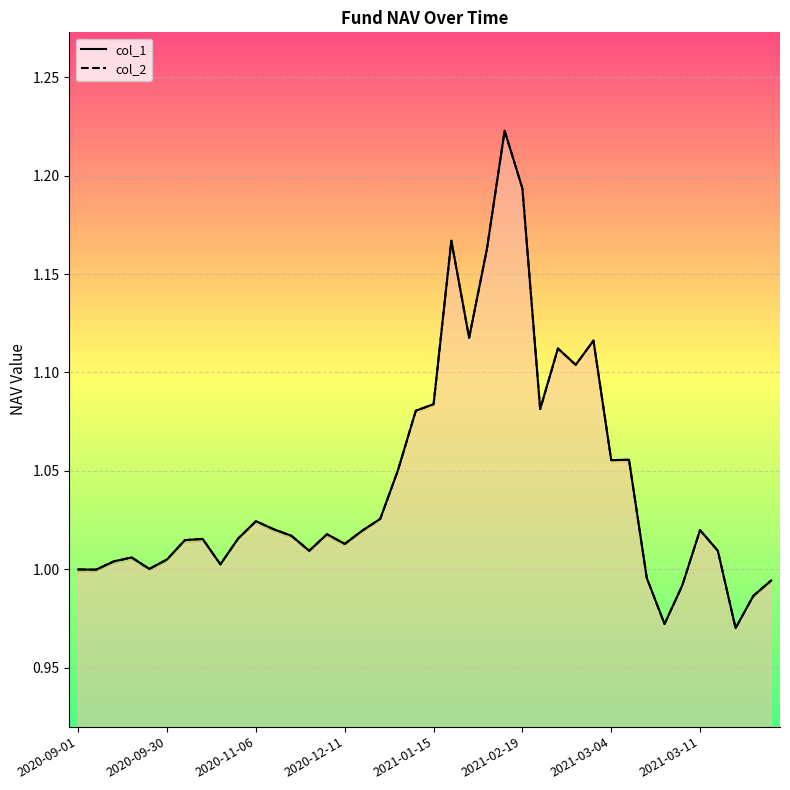

What is the average value of the col_1_line series?

1.0